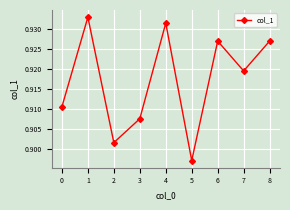

Between 1 and 4, which is larger?

1